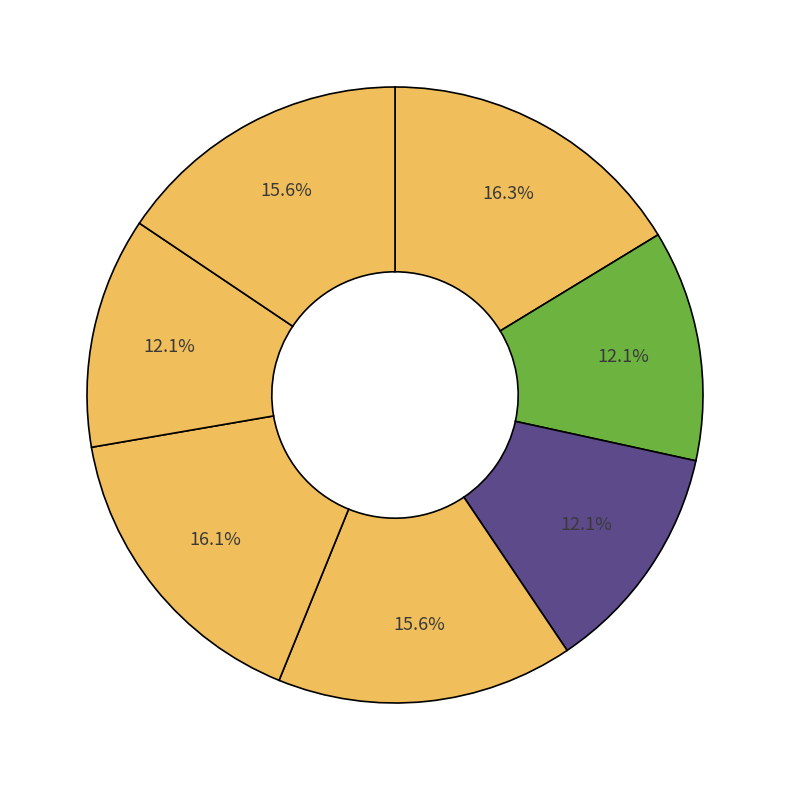

Count the number of slices in the pie.

7